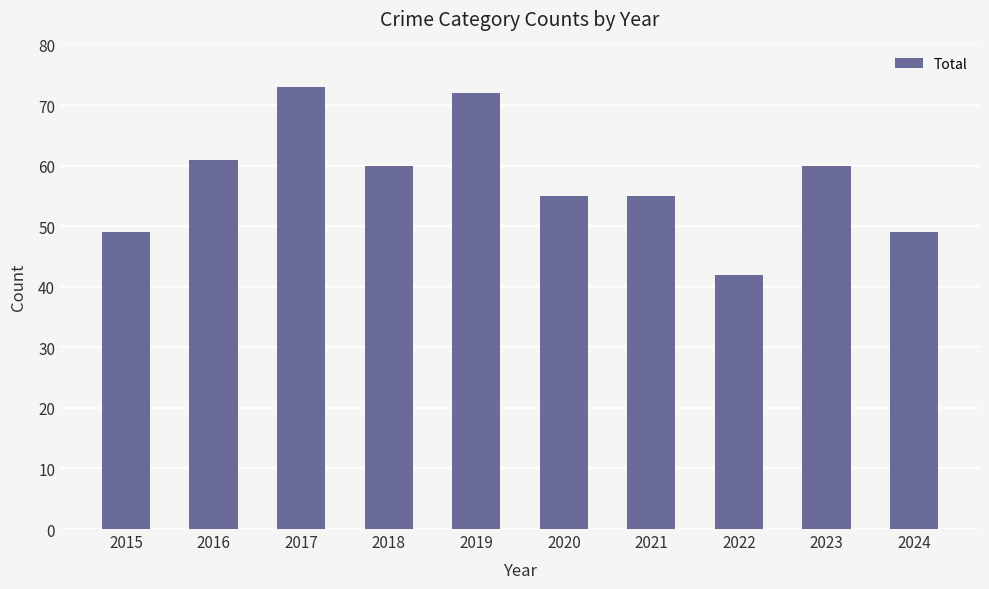

True or false: the data shows 23 at 2015.

False